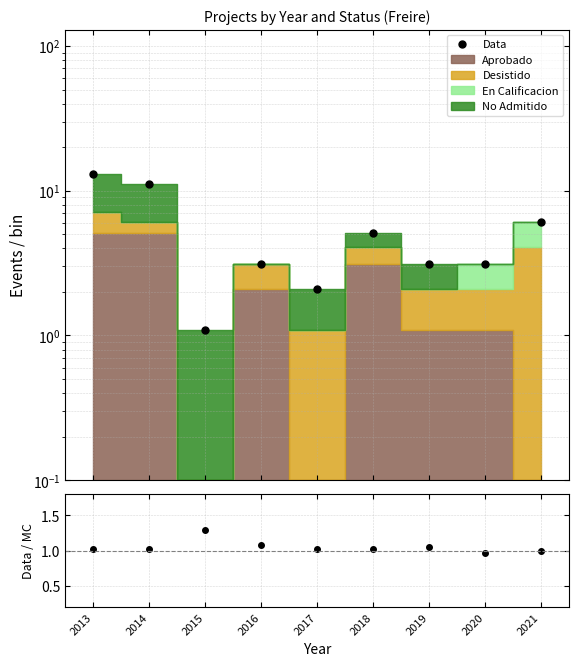

Is the value of Data / MC at 2019 greater than the value of Data at 2020?

No